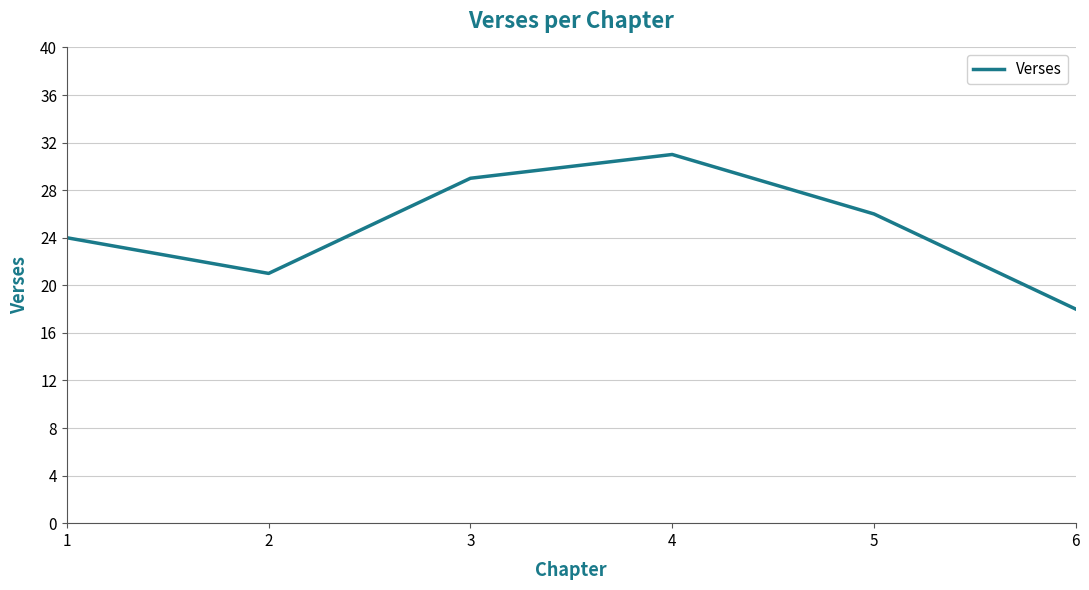

What is the change in value from 2 to 5?

+5